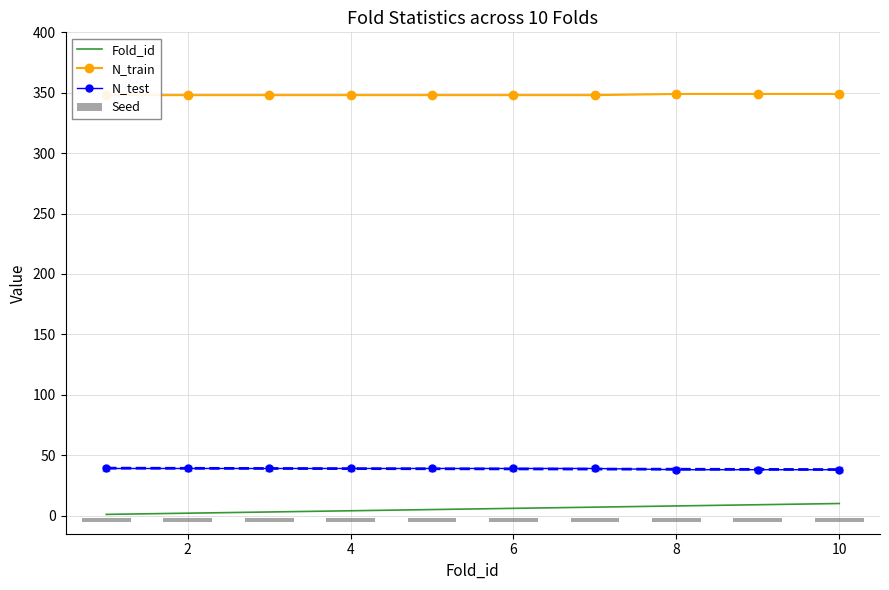

What is the spread (max minus min) of values at 4?

345